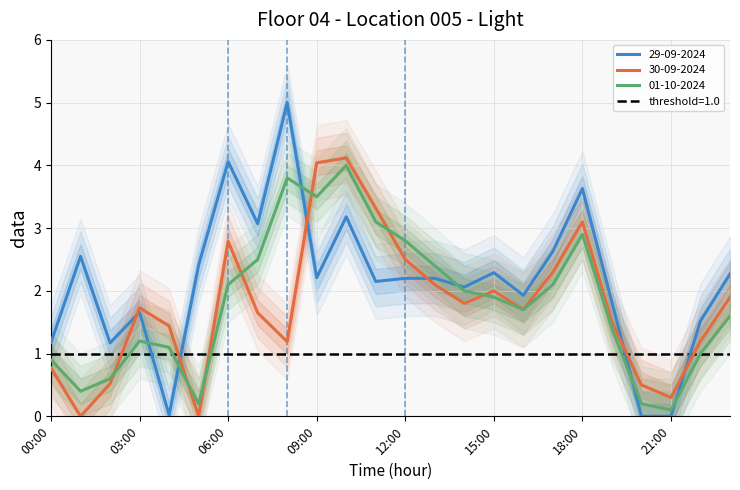

True or false: 01-10-2024 has more than 1 interior local peaks.

True